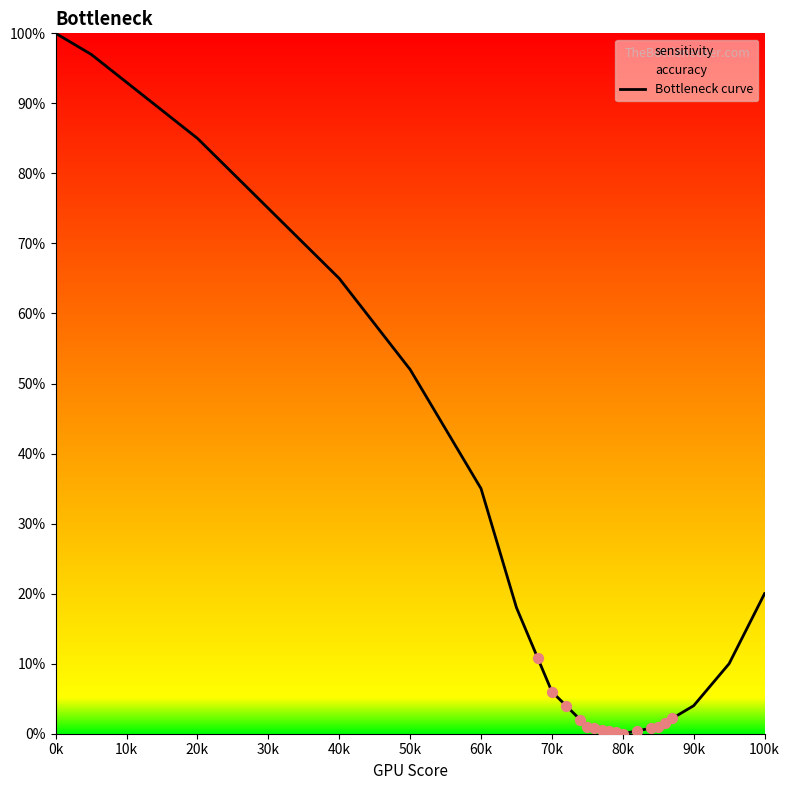

Which has a higher value, 20k or 100k?

20k